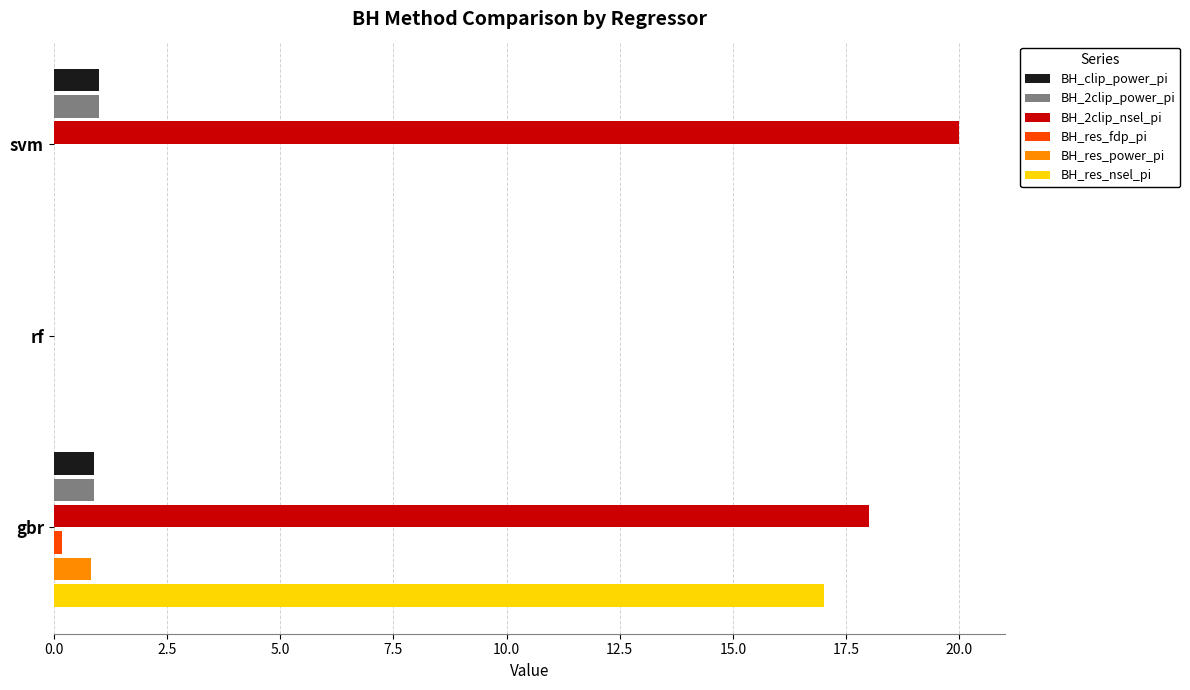

Which series has the largest range (max minus min)?

BH_2clip_nsel_pi